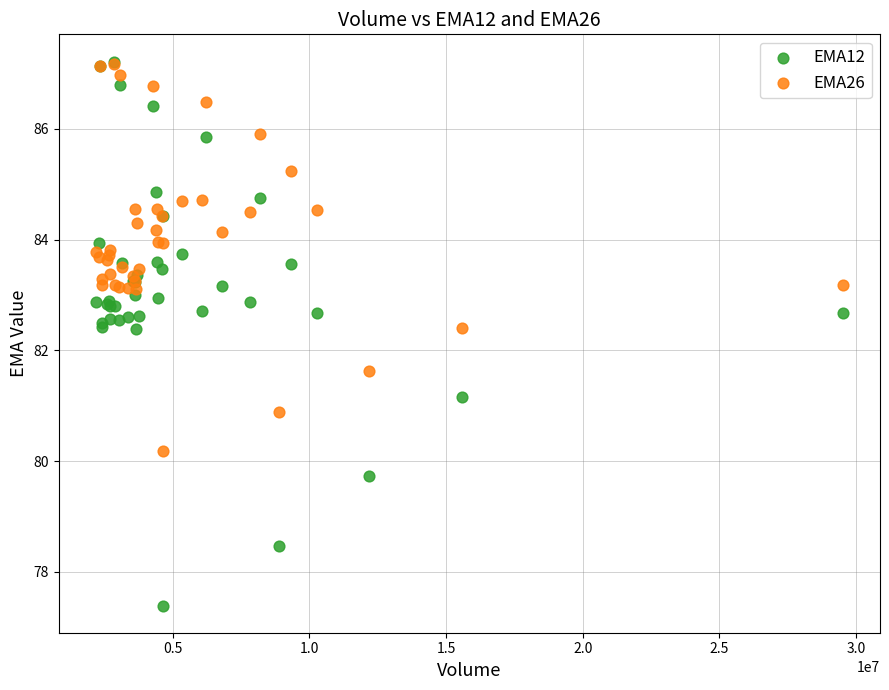

Which series has the widest spread of Y values?

EMA12